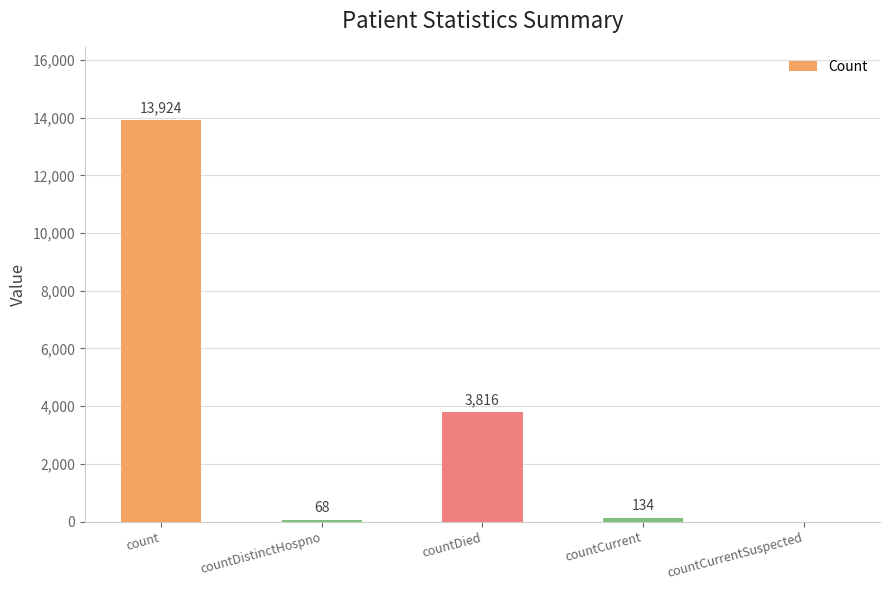

The chart shows a value of 5604 at countDied. True or false?

False